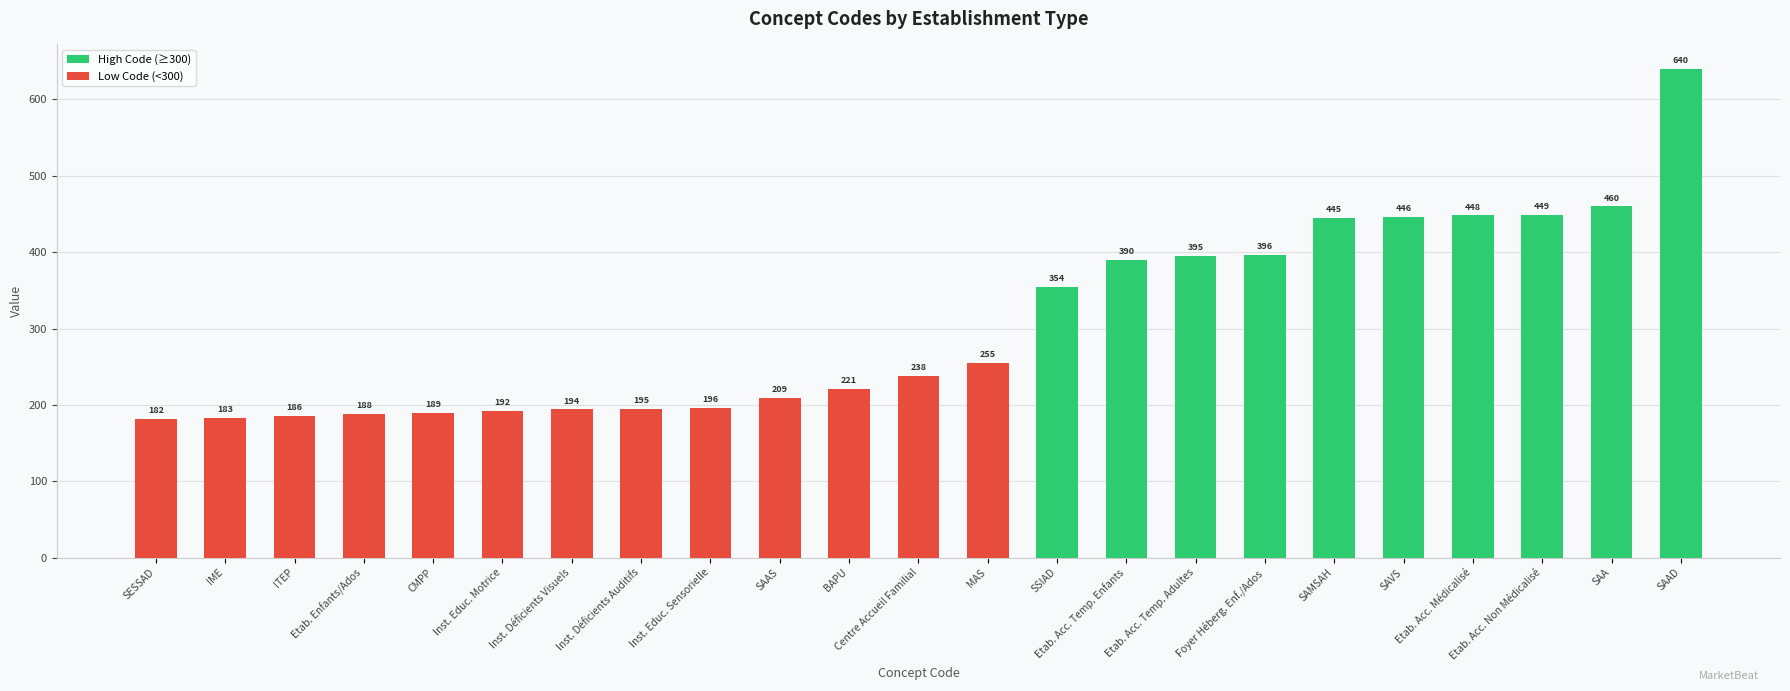

Between SAMSAH and Inst. Educ. Motrice, which is larger?

SAMSAH